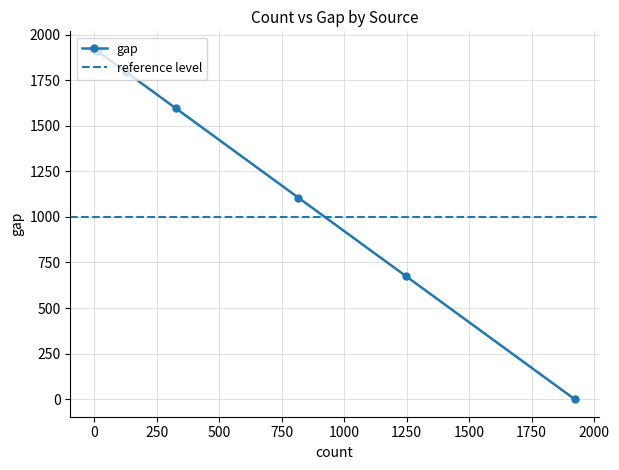

The value at 4 is 1922. True or false?

True